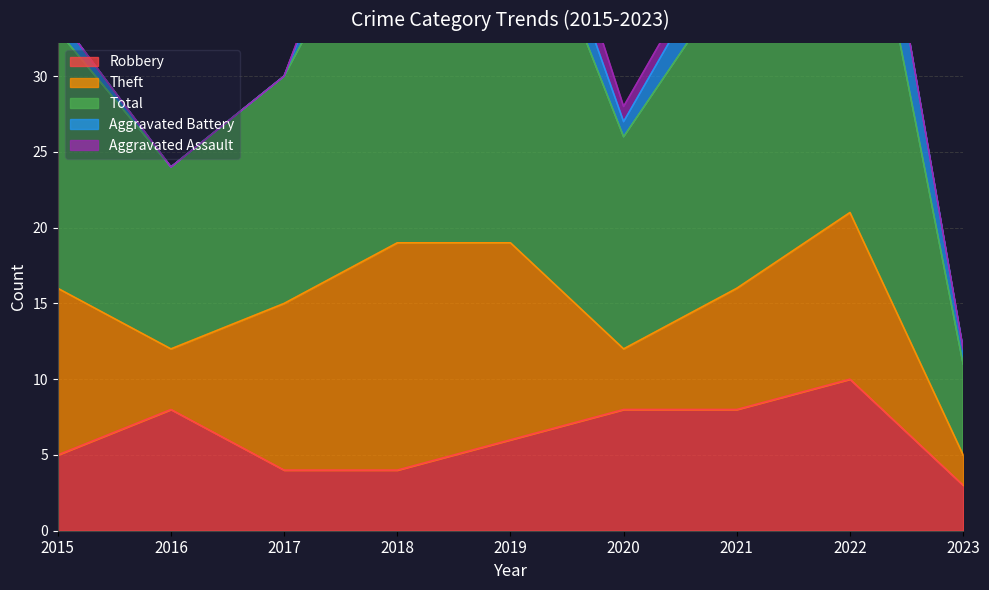

Rank the categories by Theft value from lowest to highest.

2023, 2016, 2020, 2021, 2015, 2017, 2022, 2019, 2018